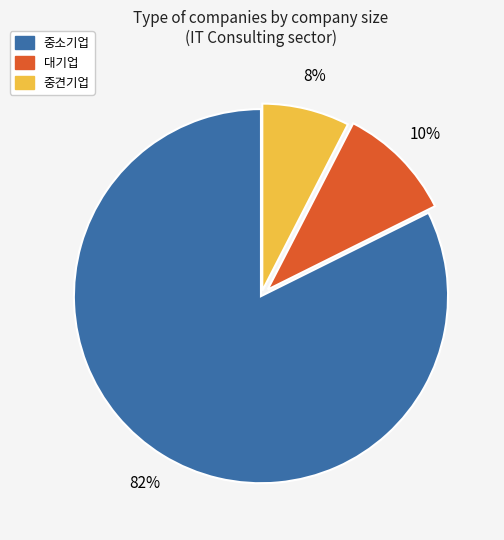

To the nearest percent, what is the average slice percentage?

33%